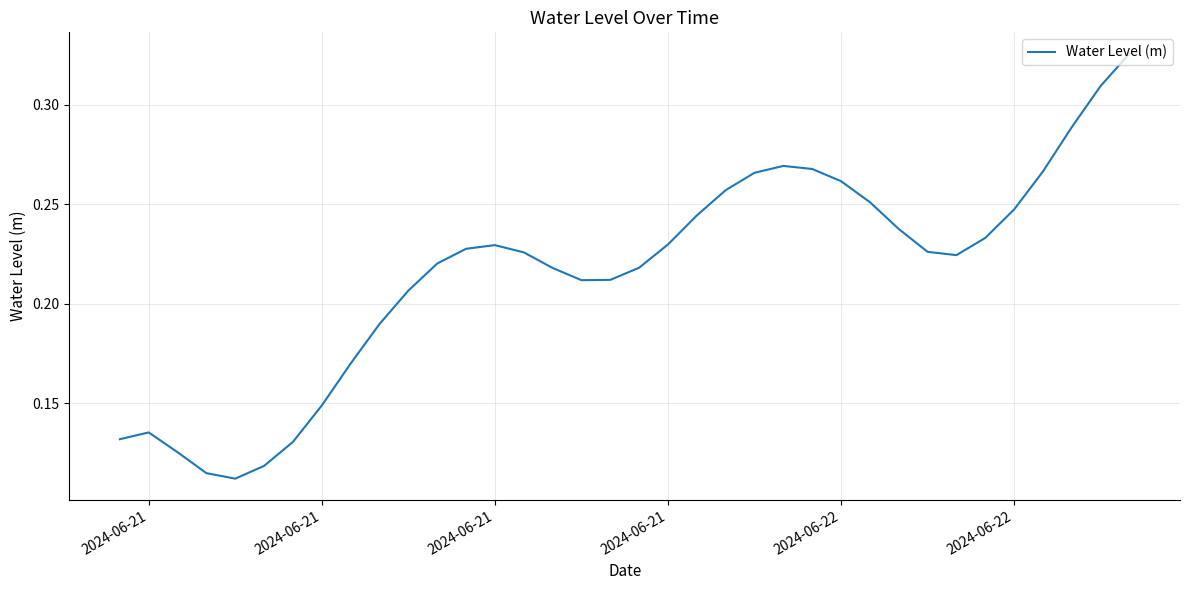

How many lines are shown in the chart?

1